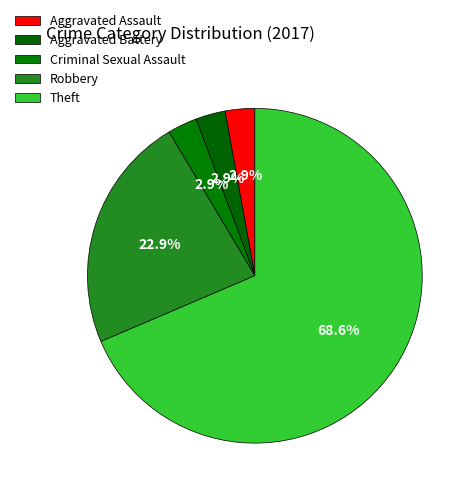

Approximately how many times larger is the value at Theft compared to Aggravated Battery?

24.0